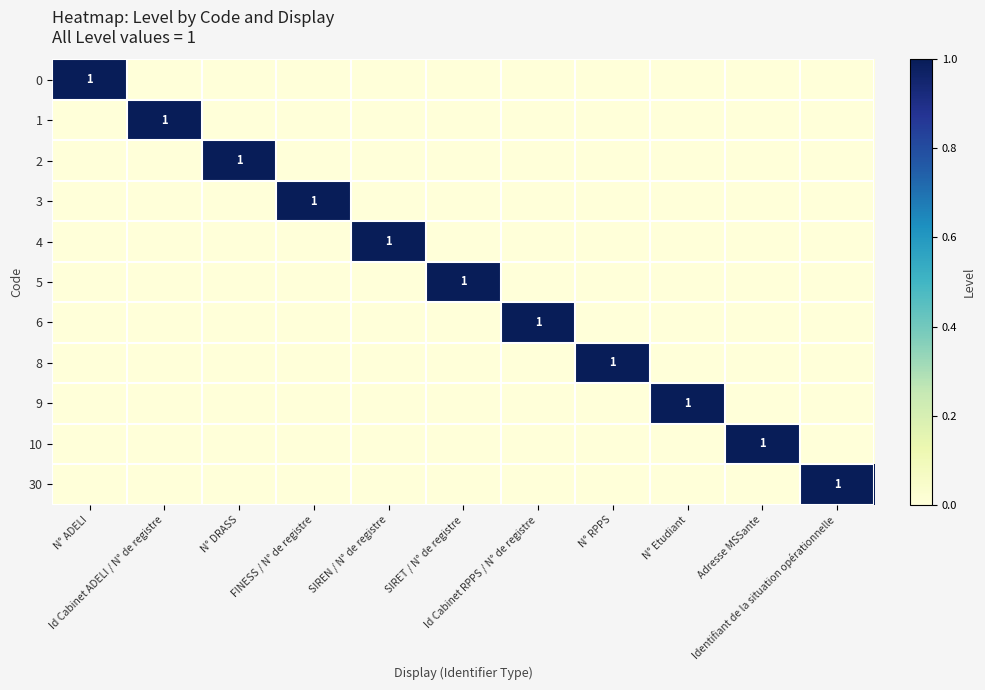

Rank the categories by 4 value from lowest to highest.

N° ADELI, Id Cabinet ADELI / N° de registre, N° DRASS, FINESS / N° de registre, SIRET / N° de registre, Id Cabinet RPPS / N° de registre, N° RPPS, N° Etudiant, Adresse MSSante, Identifiant de la situation opérationnelle, SIREN / N° de registre